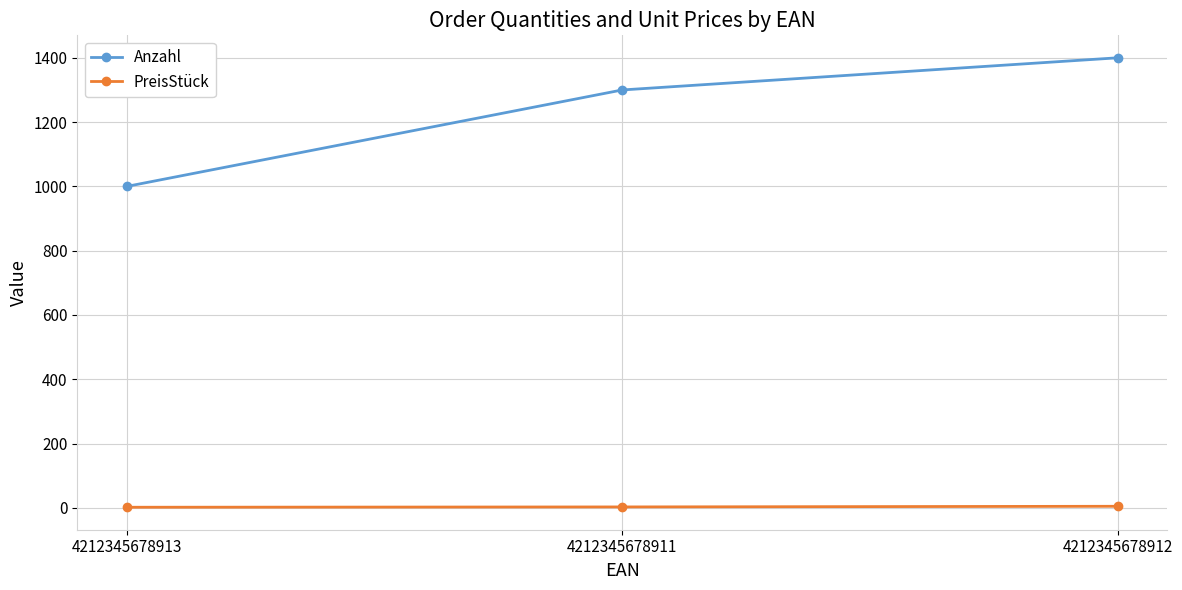

True or false: Anzahl has a value of 2344 at 4212345678912.

False